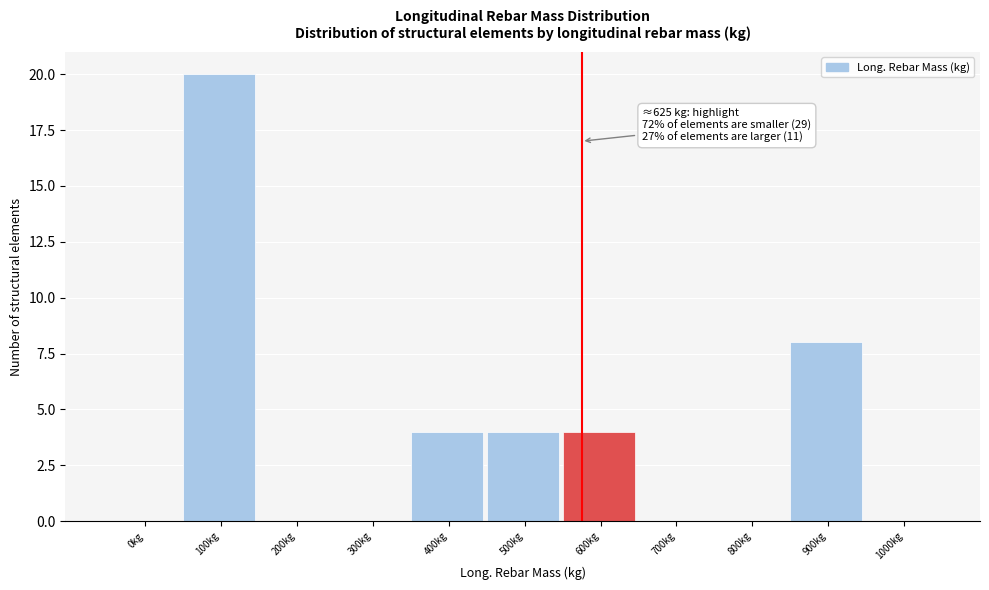

Reading right to left, extract all data points from this chart.

1000kg=0	900kg=8	800kg=0	700kg=0	600kg=4	500kg=4	400kg=4	300kg=0	200kg=0	100kg=20	0kg=0